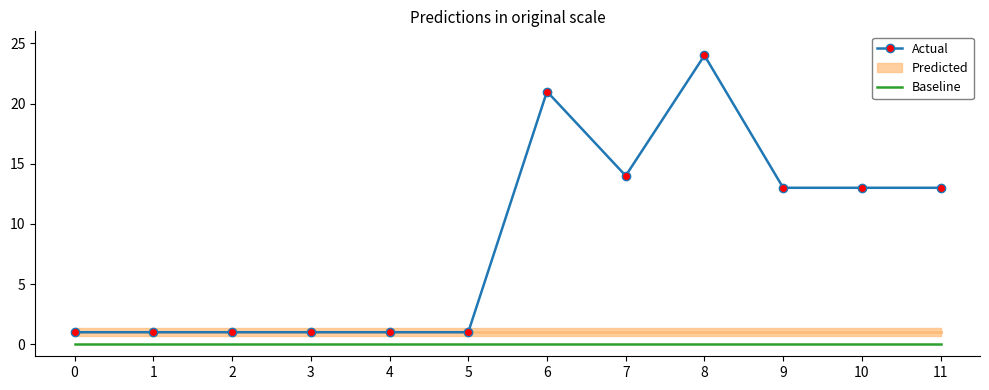

True or false: Baseline and Actual cross at least once.

False